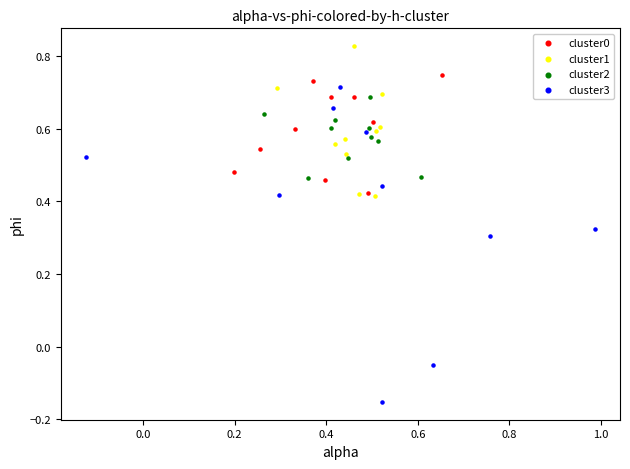

Which series contains the highest Y value?

cluster1